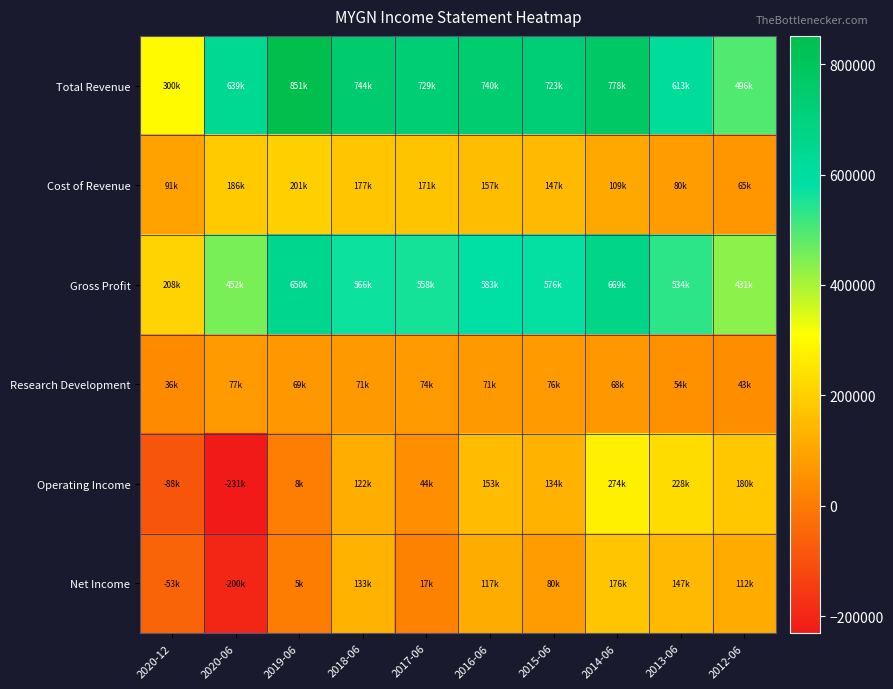

Reading left to right, list all the values displayed in this chart.

Total Revenue: 2020-12=299800	2020-06=638600	2019-06=851100	2018-06=743700	2017-06=728700	2016-06=740500	2015-06=723100	2014-06=778200	2013-06=613200	2012-06=496000
Cost of Revenue: 2020-12=91400	2020-06=186100	2019-06=201000	2018-06=177200	2017-06=171200	2016-06=157300	2015-06=147400	2014-06=109200	2013-06=79600	2012-06=64700
Gross Profit: 2020-12=208400	2020-06=452500	2019-06=650100	2018-06=566500	2017-06=557500	2016-06=583200	2015-06=575700	2014-06=669000	2013-06=533500	2012-06=431300
Research Development: 2020-12=35800	2020-06=77200	2019-06=68600	2018-06=70800	2017-06=74400	2016-06=70600	2015-06=75500	2014-06=67500	2013-06=53700	2012-06=42600
Operating Income: 2020-12=-87800	2020-06=-230700	2019-06=7600	2018-06=121900	2017-06=44000	2016-06=153400	2015-06=134200	2014-06=274400	2013-06=228000	2012-06=180300
Net Income: 2020-12=-53100	2020-06=-199500	2019-06=4600	2018-06=133300	2017-06=17400	2016-06=117200	2015-06=80200	2014-06=176200	2013-06=147100	2012-06=112200